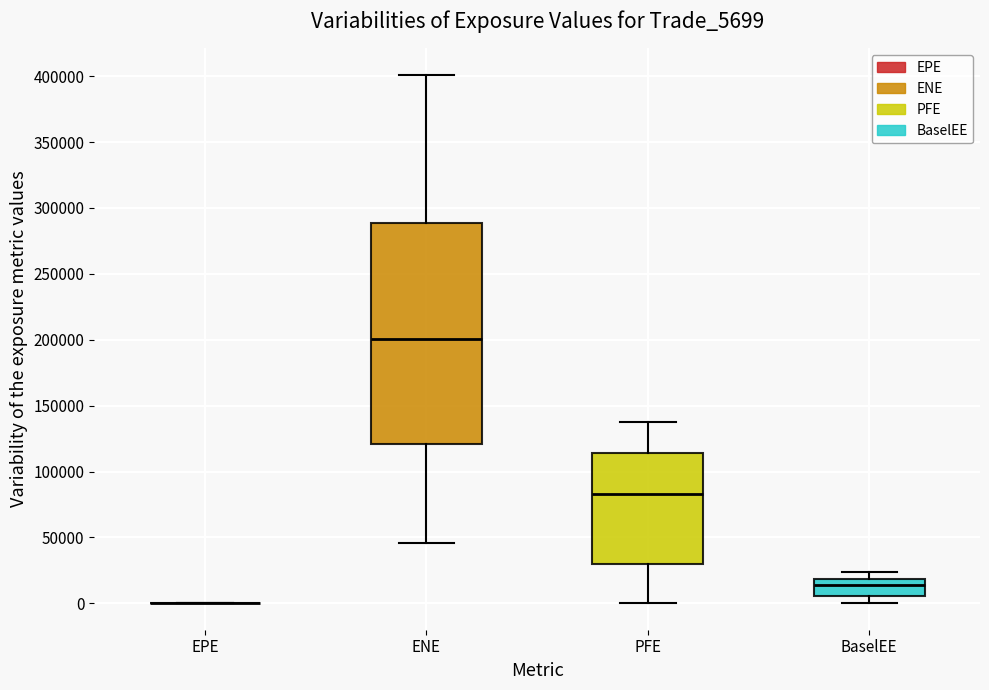

Where is the lower edge of the box for ENE on the y-axis? The values are not printed on the chart, so give them approximately, as read against the axis.

120000